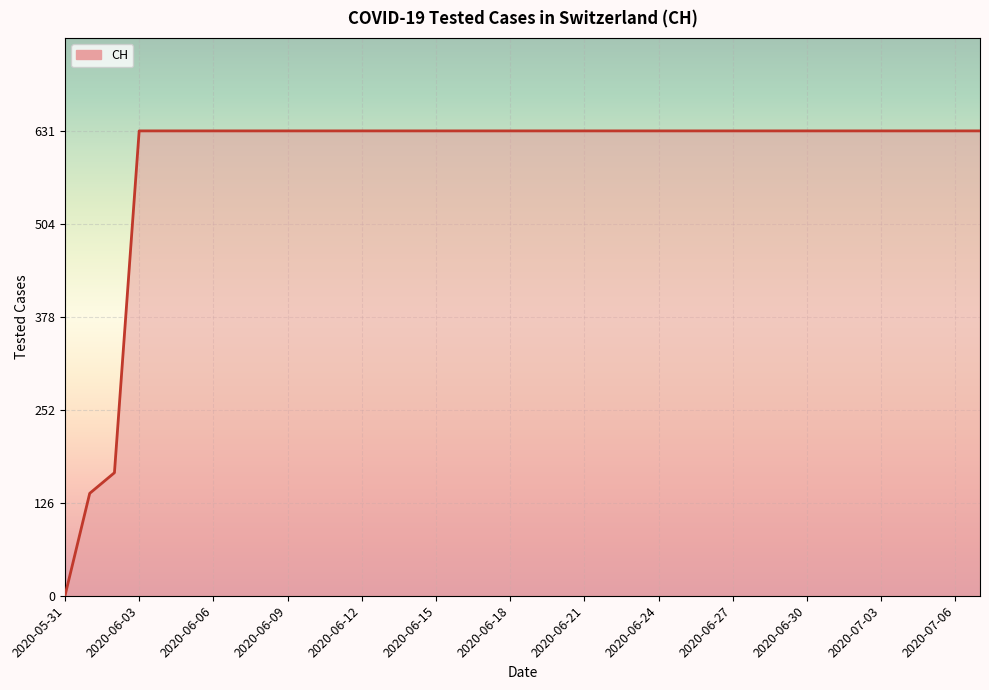

What is the difference between the maximum and minimum values?

631